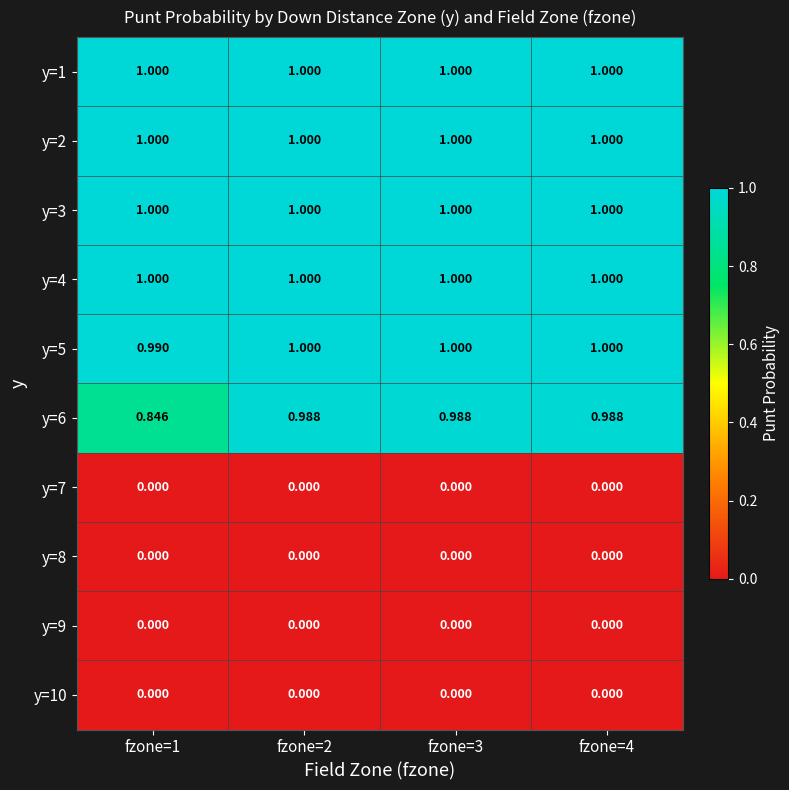

Which series has the largest range (max minus min)?

y=6